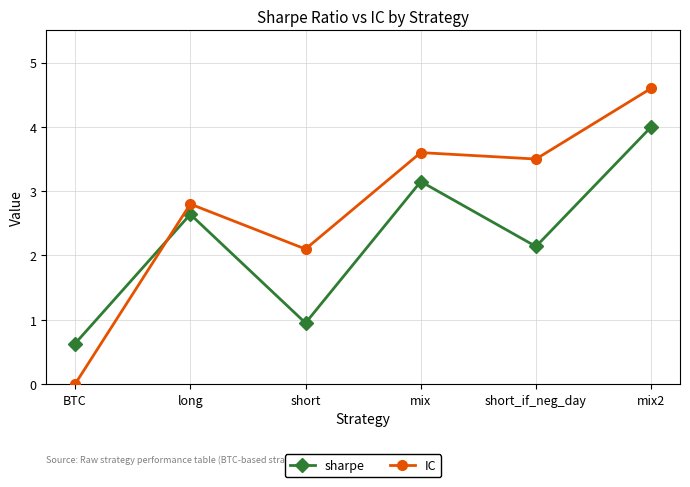

Is the value of IC at mix2 greater than the value of sharpe at mix2?

Yes